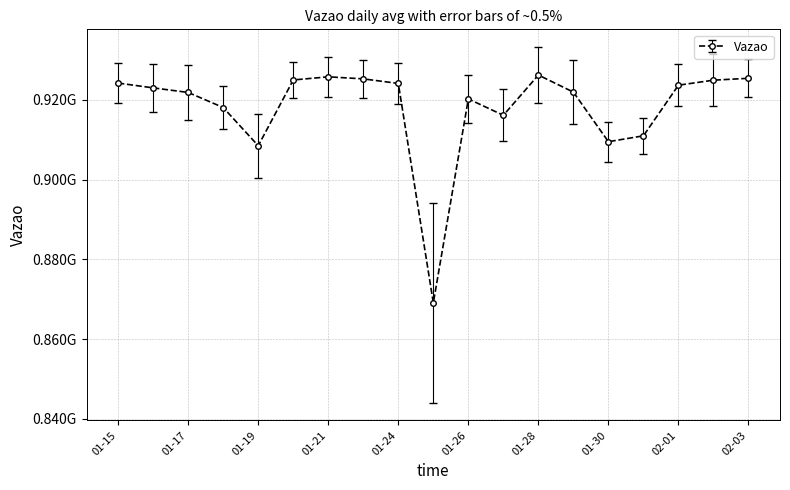

Rank the categories by value from highest to lowest.

2024-01-28, 2024-01-21, 2024-02-03, 2024-01-22, 2024-01-20, 2024-02-02, 2024-01-15, 2024-01-24, 2024-02-01, 2024-01-16, 2024-01-29, 2024-01-17, 2024-01-26, 2024-01-18, 2024-01-27, 2024-01-31, 2024-01-30, 2024-01-19, 2024-01-25